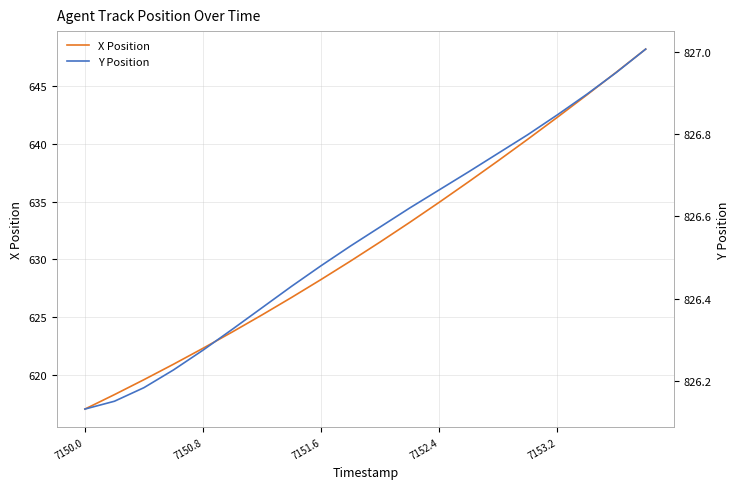

Reading right to left, transcribe all the data shown in this chart.

X Position: 648.2	646.2	644.2	642.3	640.4	638.5	636.7	634.9	633.2	631.5	629.9	628.3	626.7	625.2	623.7	622.3	620.9	619.6	618.3	617.1
Y Position: 827.0	826.9	826.9	826.8	826.8	826.8	826.7	826.7	826.6	826.6	826.5	826.5	826.4	826.4	826.3	826.3	826.2	826.2	826.2	826.1